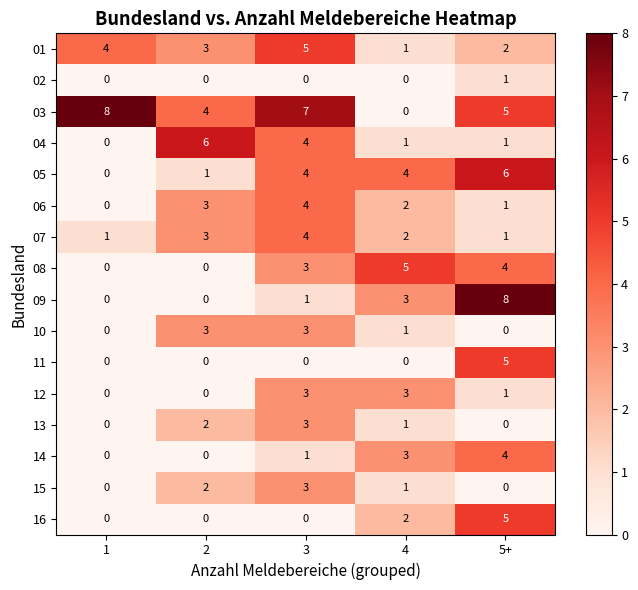

Which series changed the most between 2 and 5+?

09